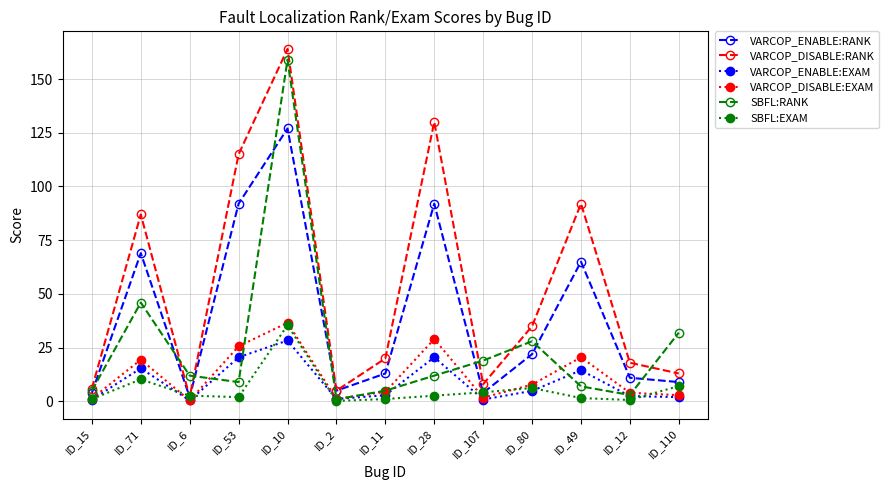

The SBFL:RANK series shows 46.0 at ID_71. True or false?

True